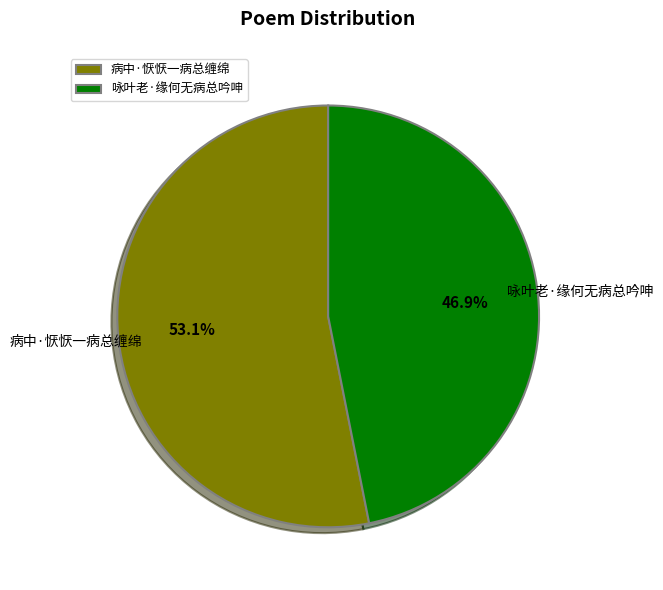

Between 病中·恹恹一病总缠绵 and 咏叶老·缘何无病总吟呻, which is larger?

病中·恹恹一病总缠绵